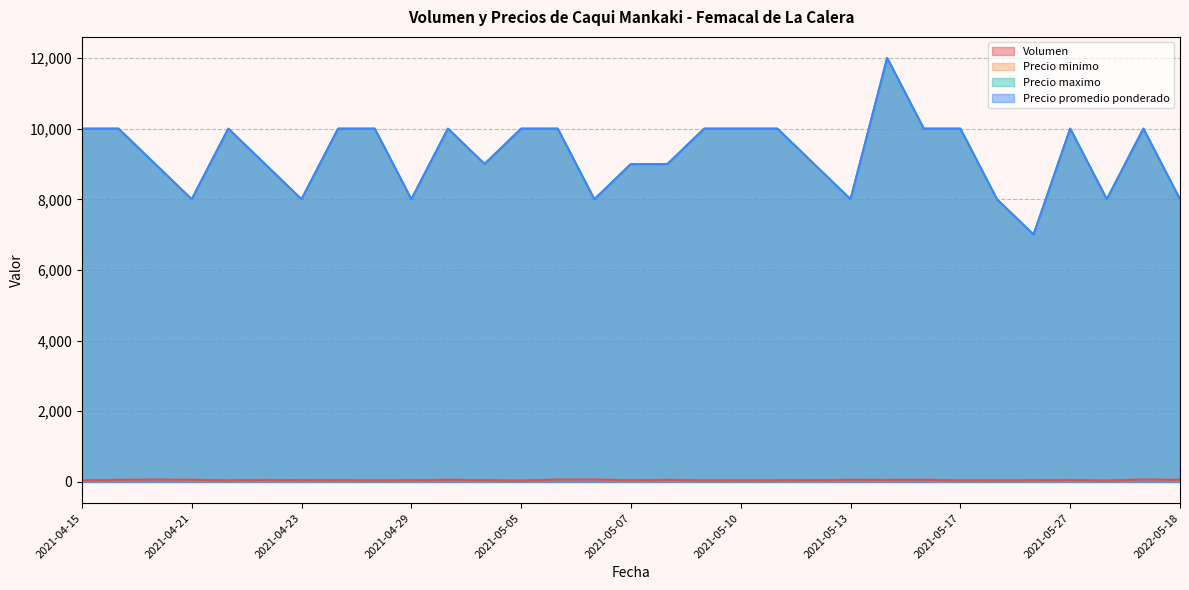

True or false: Precio maximo and Volumen cross at least once.

False